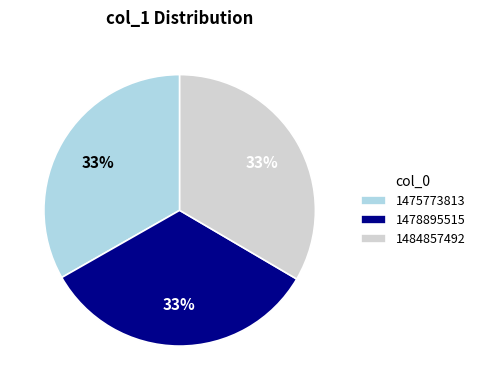

Does any single category account for the majority?

No